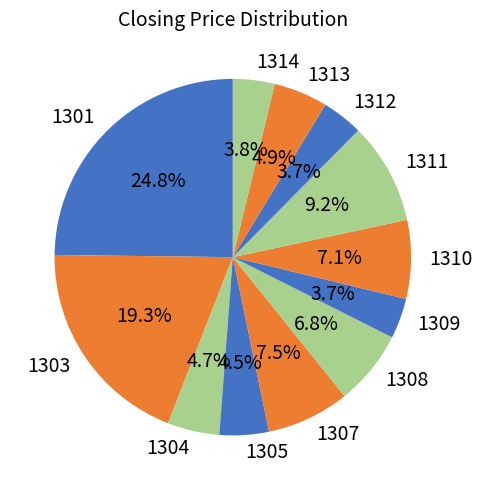

What percentage is NOT represented by 1314?

96.2%